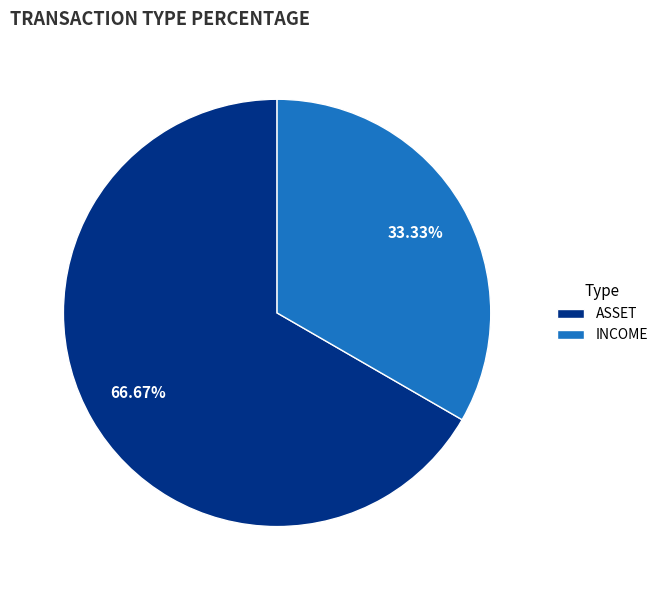

Rank the categories by value from highest to lowest.

ASSET, INCOME